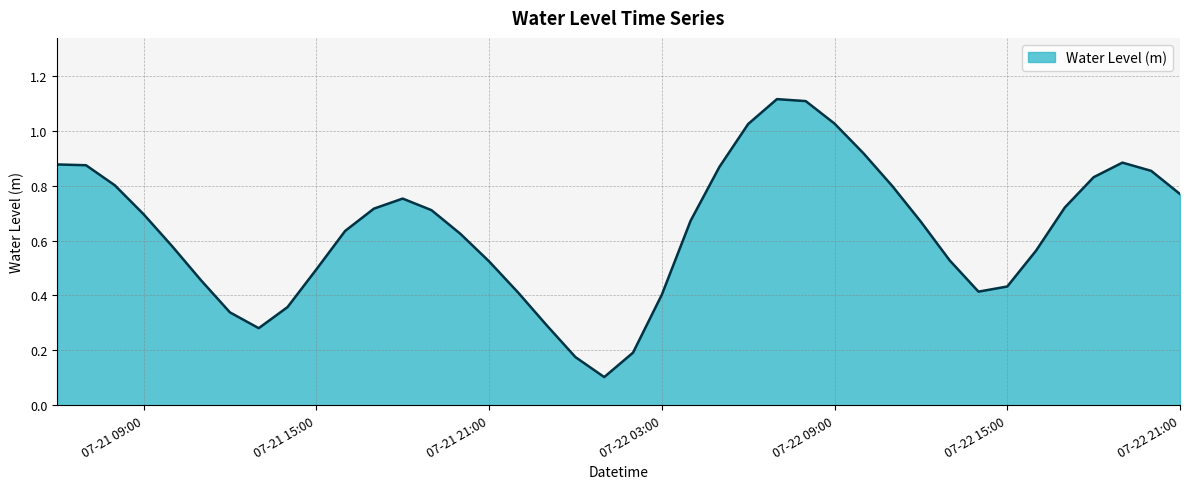

Does the chart display data point markers on the line(s)?

No